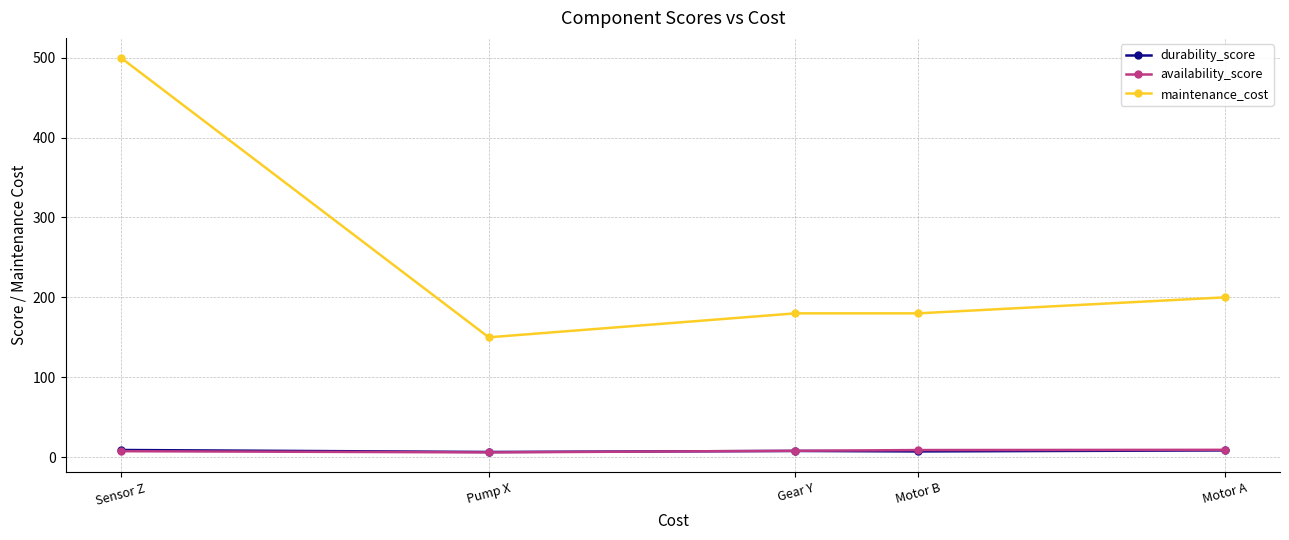

Is it true that maintenance_cost equals 344.1 at Motor A?

False